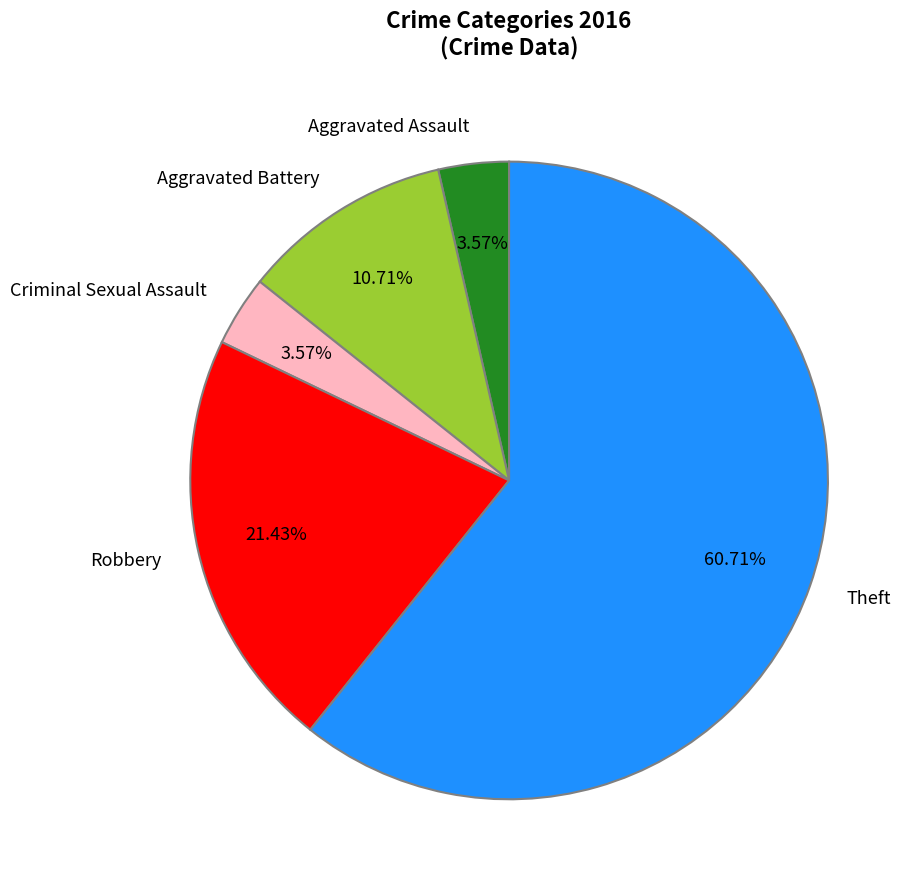

Is there a majority slice in this chart?

Yes